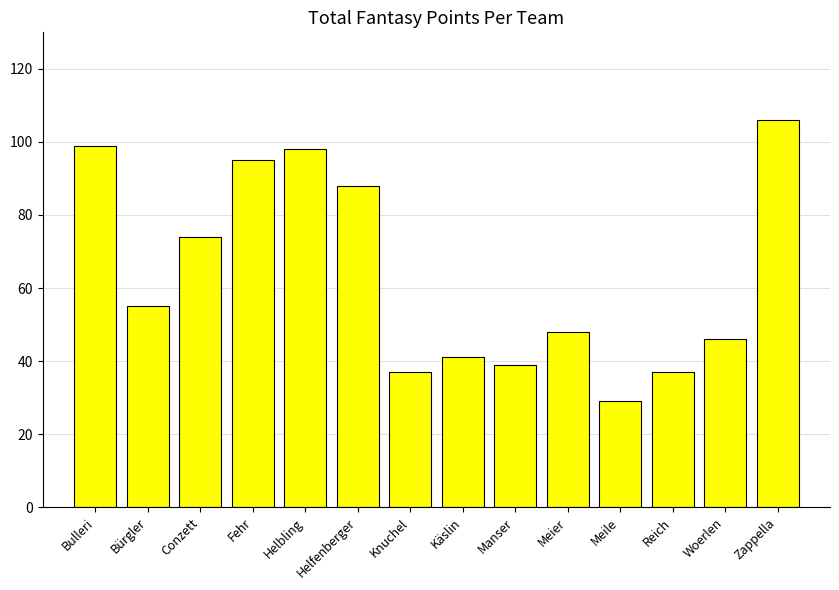

Is it true that the value at Manser is 39?

True